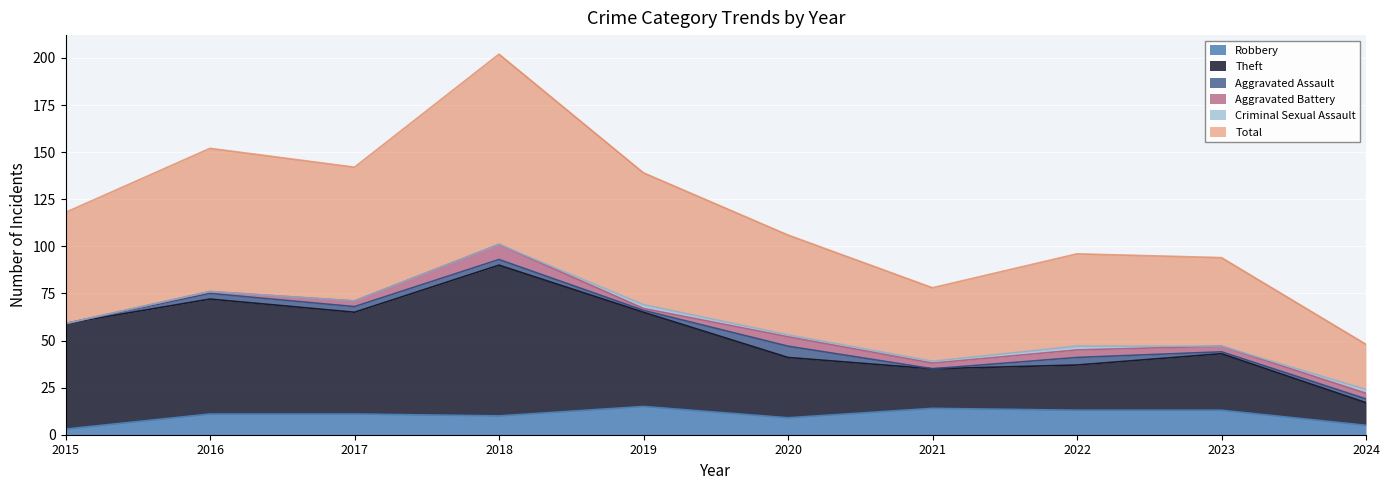

The Robbery series shows 5 at 2024. True or false?

True